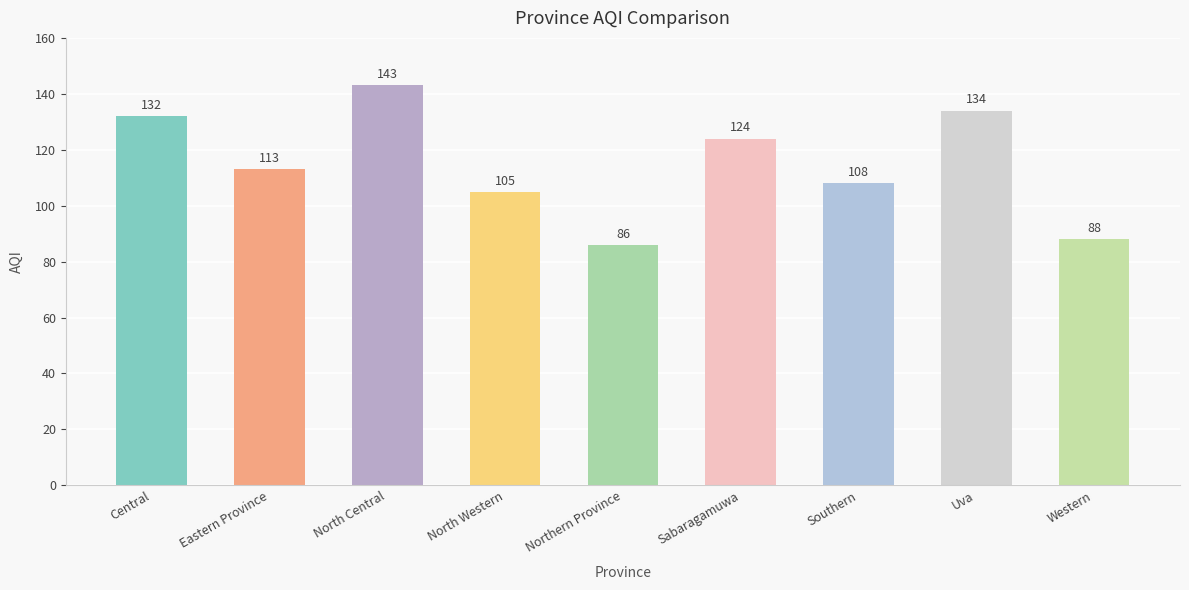

Reading right to left, transcribe all the data shown in this chart.

Western=88	Uva=134	Southern=108	Sabaragamuwa=124	Northern Province=86	North Western=105	North Central=143	Eastern Province=113	Central=132